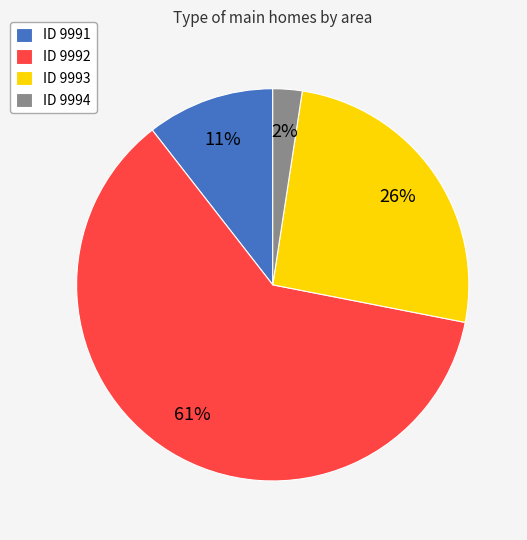

Which slice is the smallest?

ID 9994